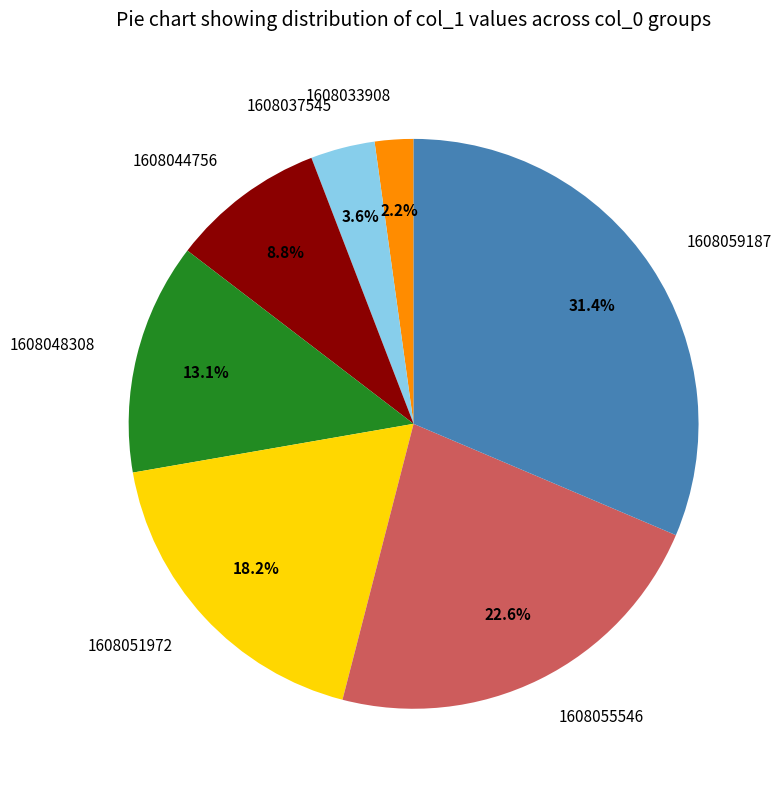

What is the largest slice in the pie chart?

1608059187